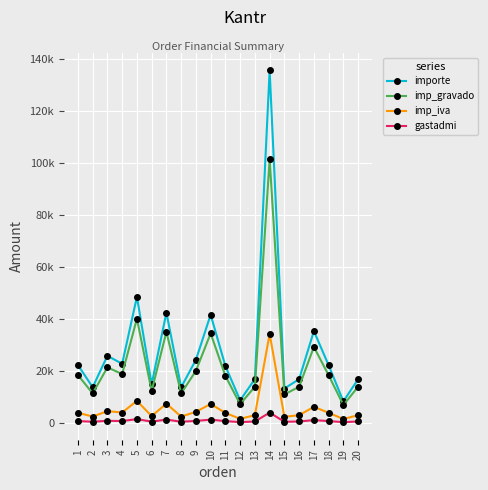

True or false: imp_gravado and gastadmi cross at least once.

False